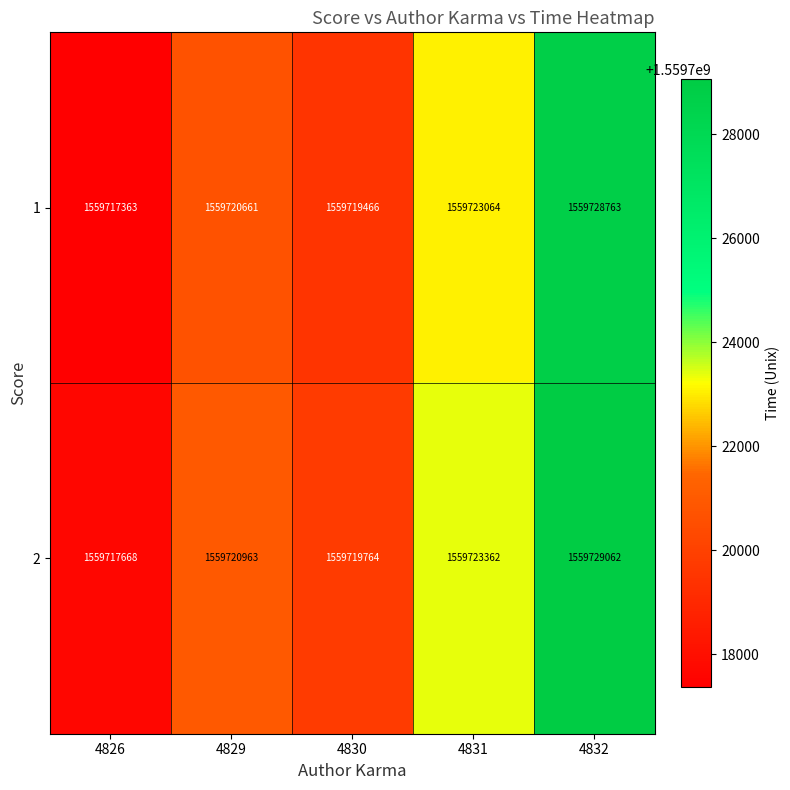

What is the sum of all 2 values?

7798610819